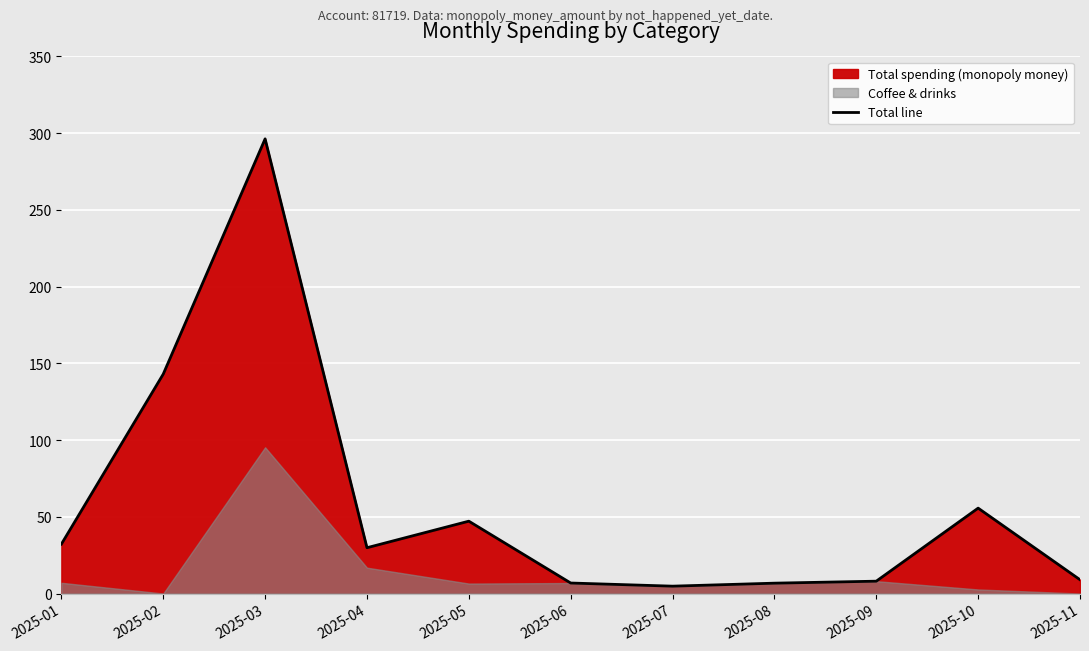

At which category does the chart reach its minimum across all series?

2025-07